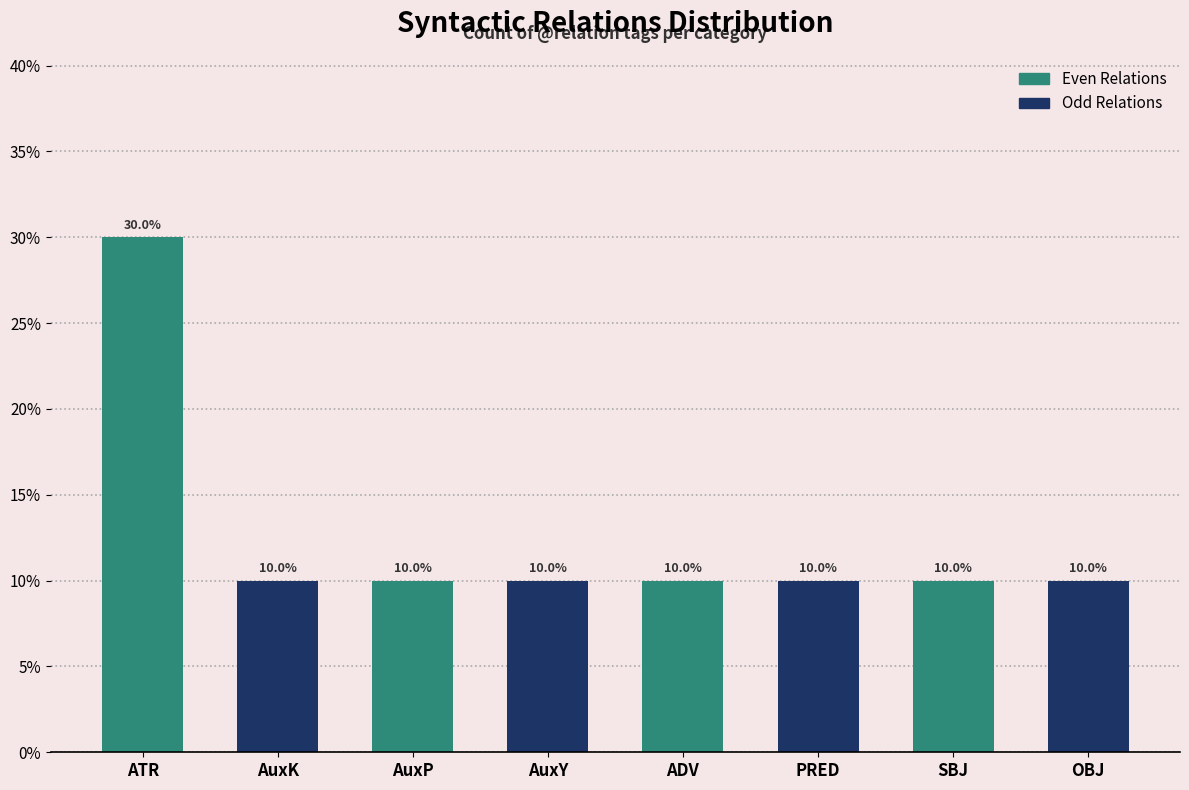

What is the lowest value of the Even Relations series?

10